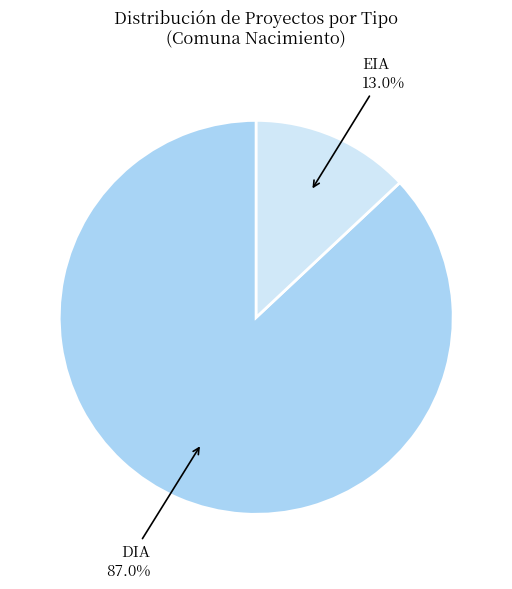

The EIA slice represents 13% of the pie. True or false?

True